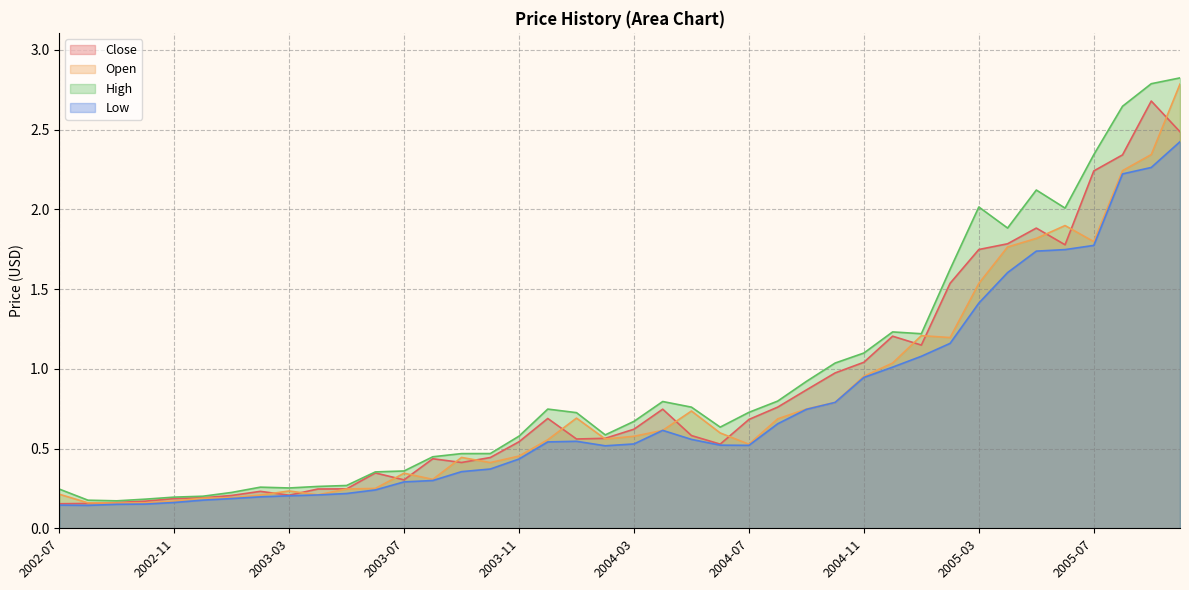

What is the difference between the maximum and minimum values in the High series?

2.7